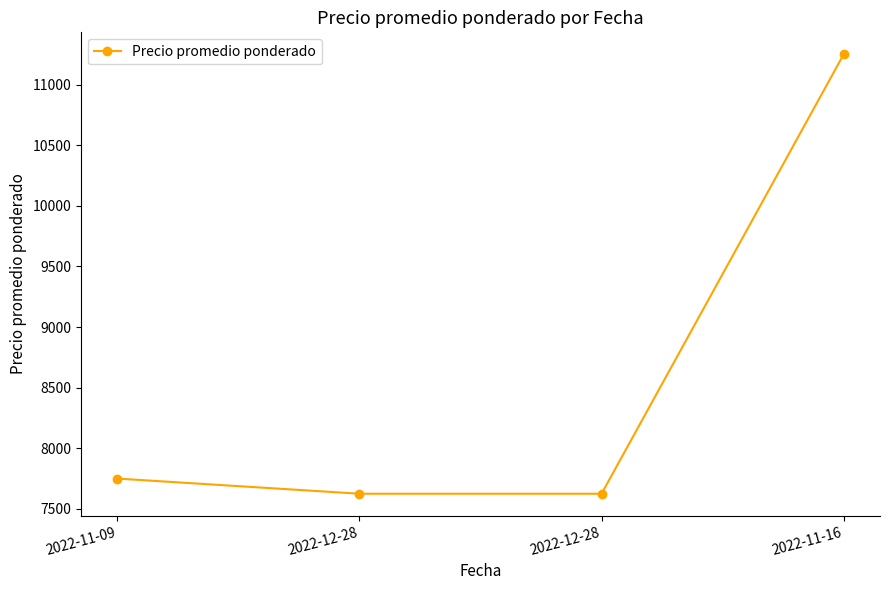

How many lines are shown in the chart?

1